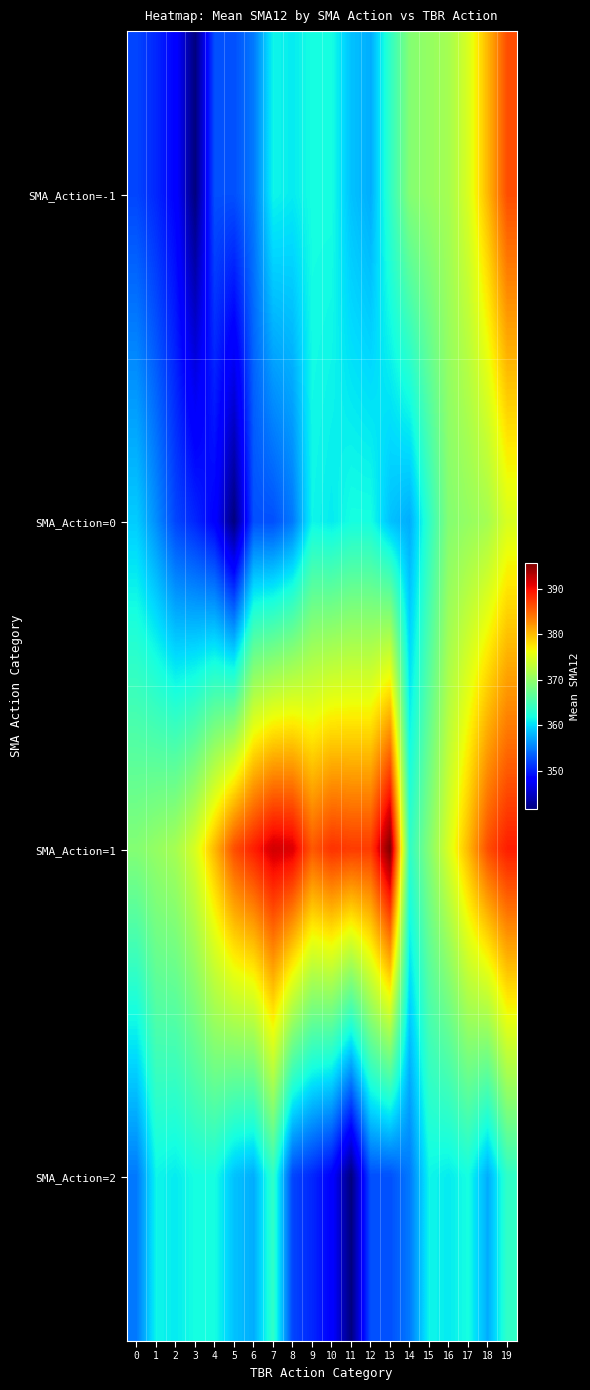

At which category does the chart reach its minimum across all series?

3